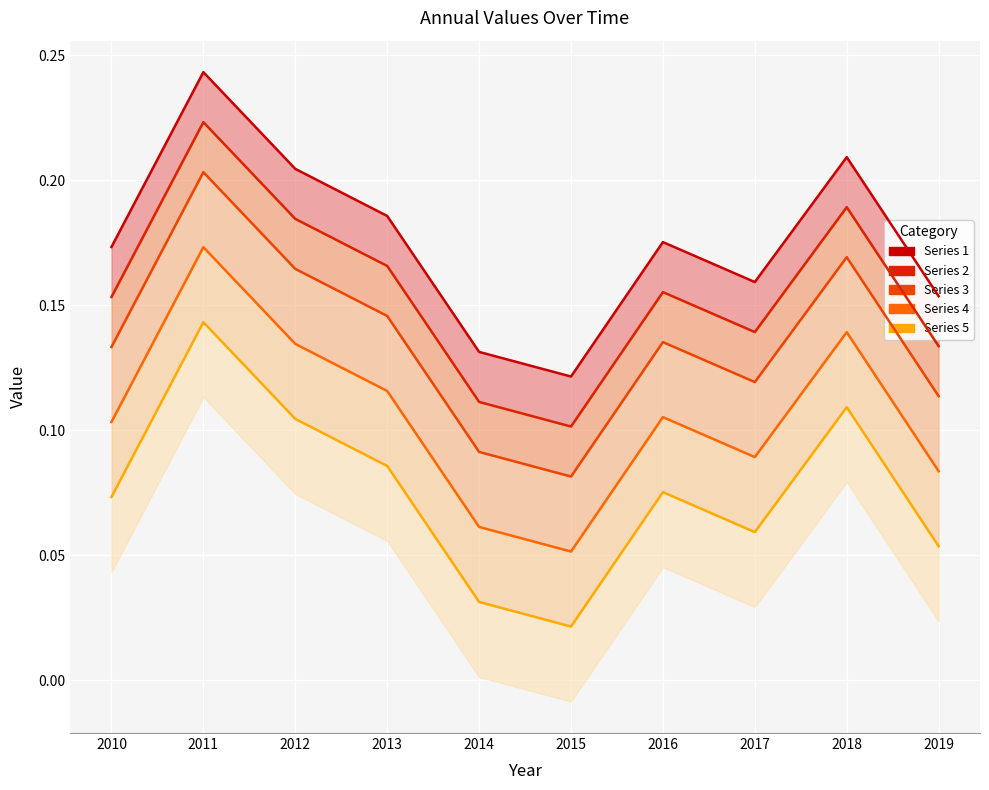

At which label does Series 4 reach its minimum?

2015